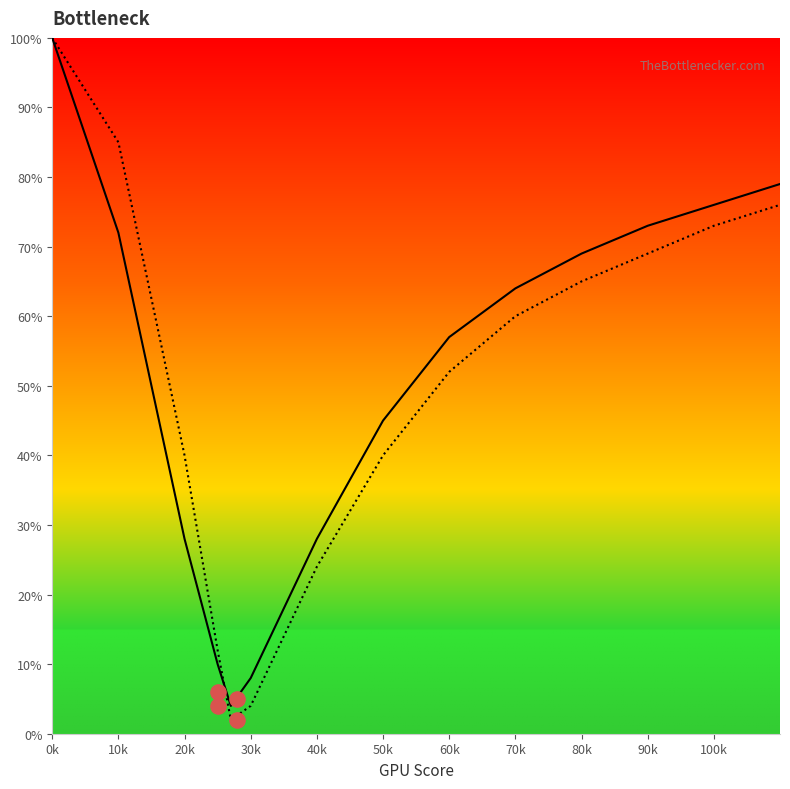

Which series has the largest Y range (max minus min)?

GPU Bottleneck